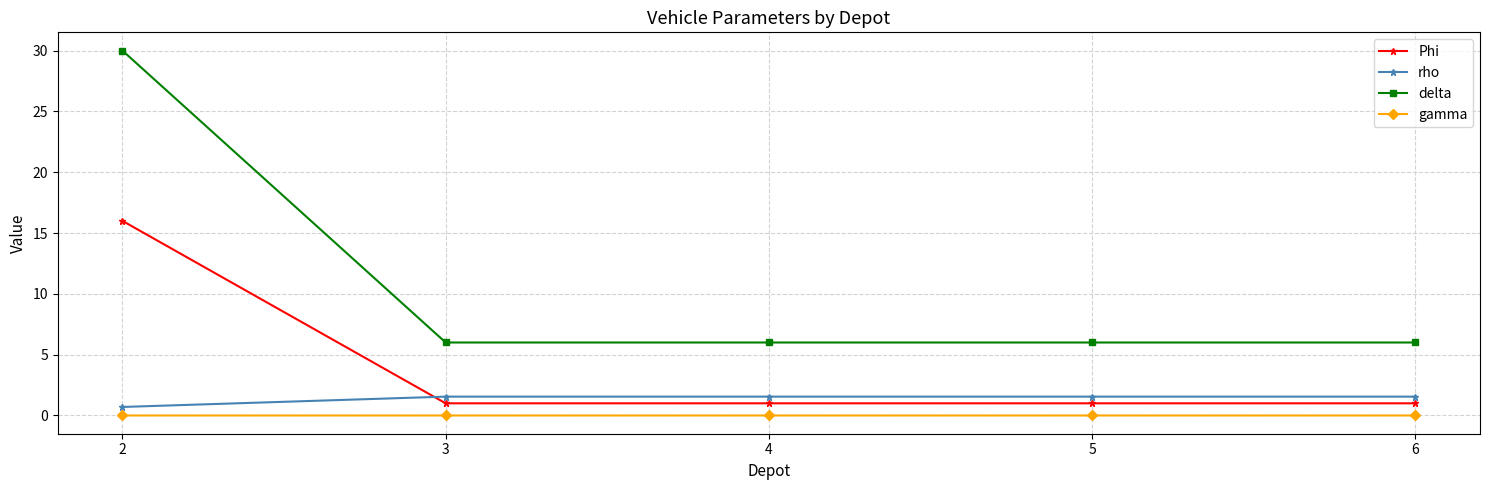

What is the minimum value for Phi?

1.0